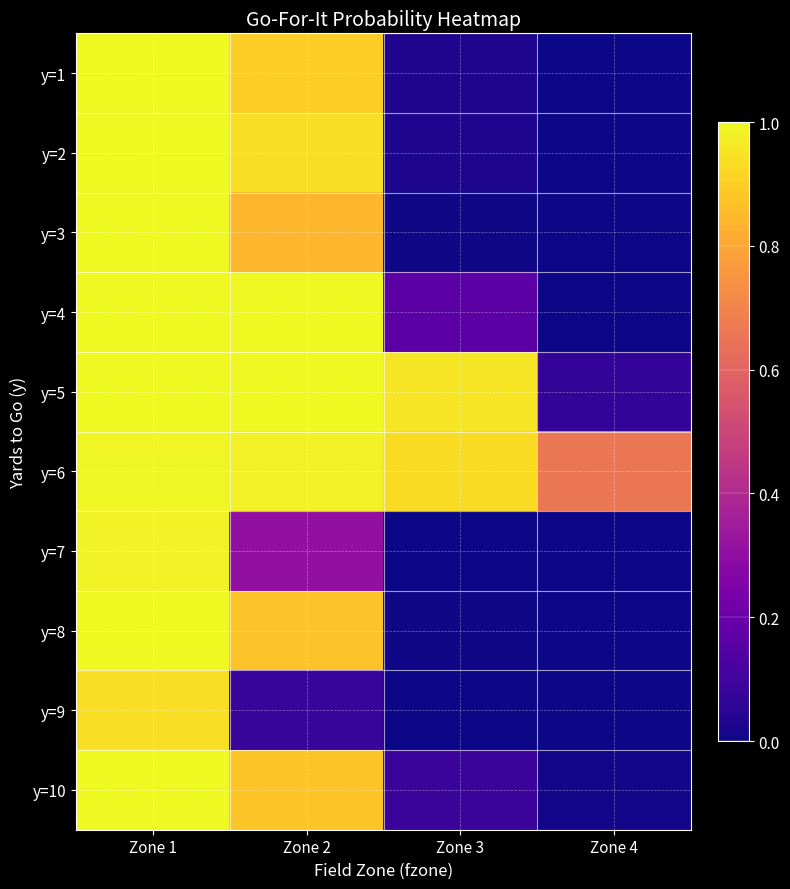

Between Zone 2 and Zone 3, which series saw the biggest shift?

y=2